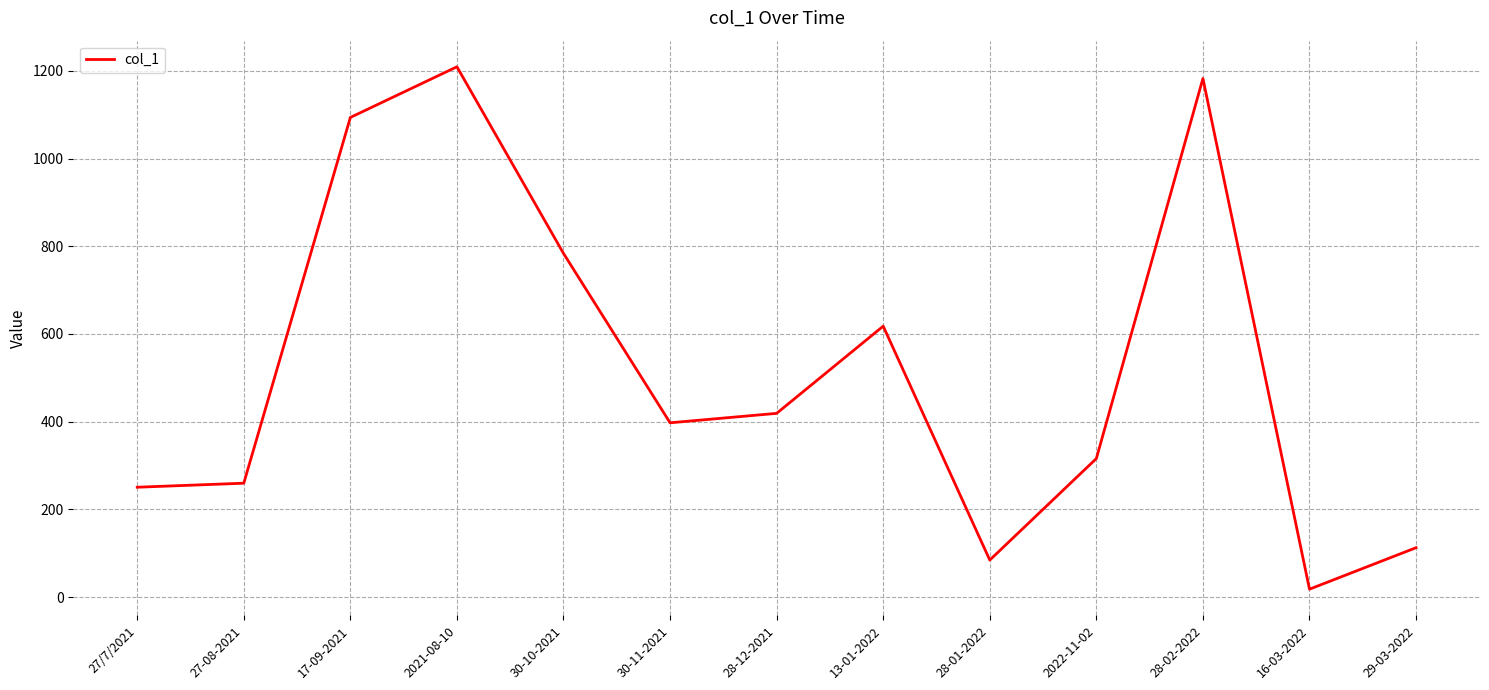

At which label is the value closest to 613?

13-01-2022